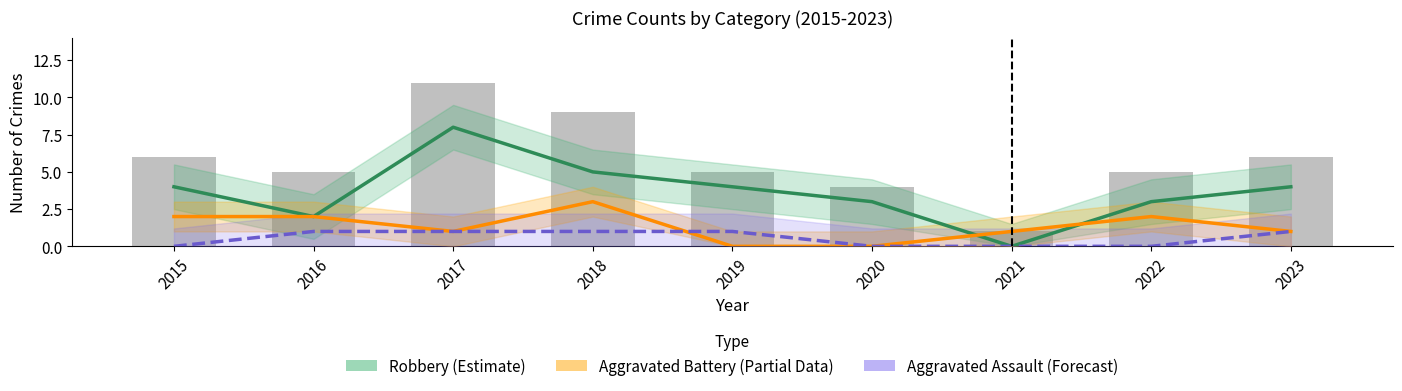

Between 2023 and 2015, which is larger?

2023